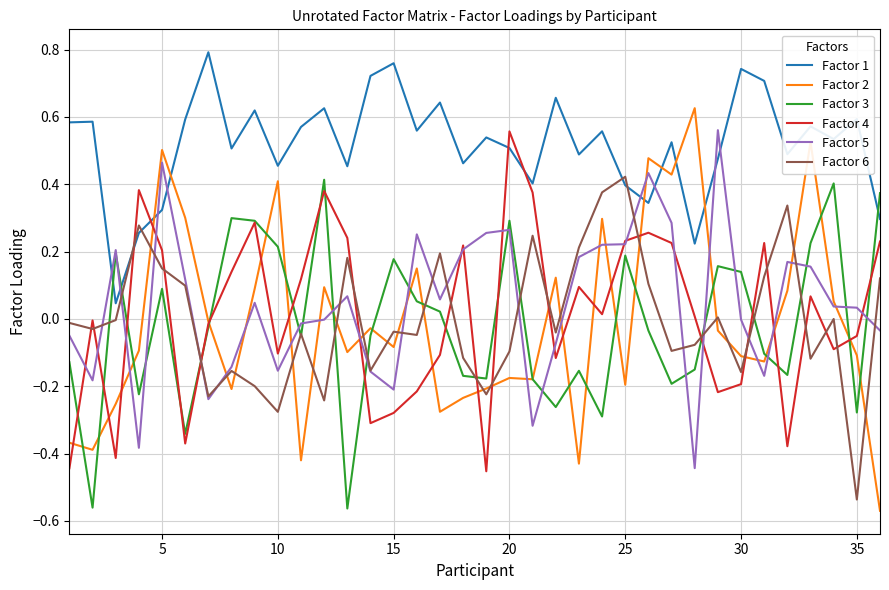

Which series has the widest spread of values?

Factor 2